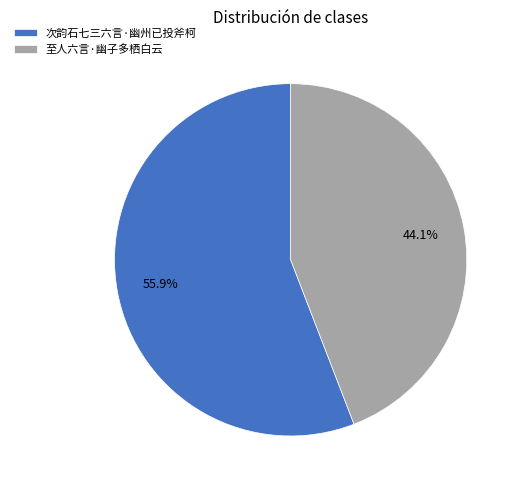

Which slice is the smallest?

至人六言·幽子多栖白云